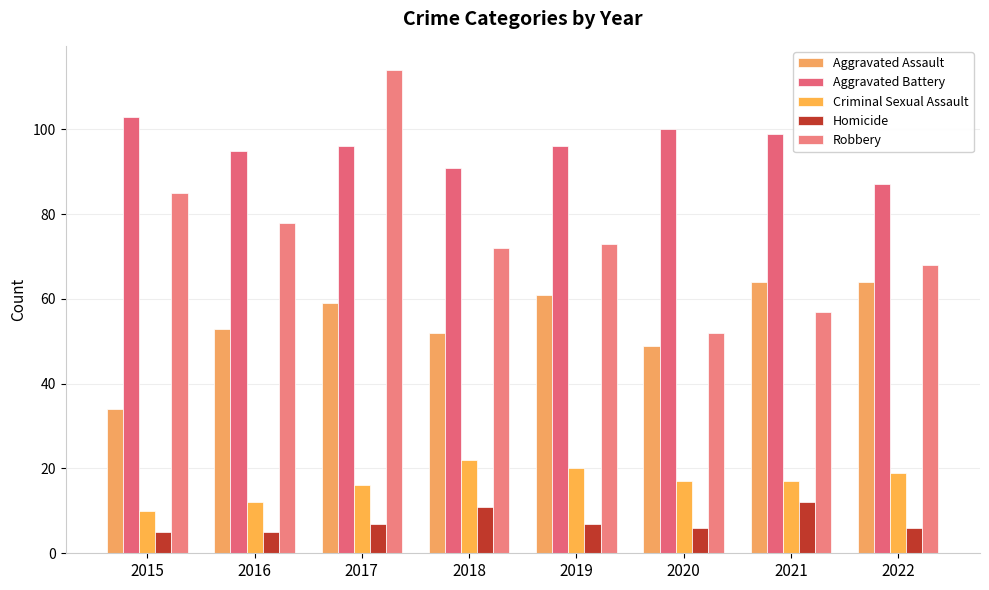

What is the difference between the maximum and second lowest values in the Criminal Sexual Assault series?

10